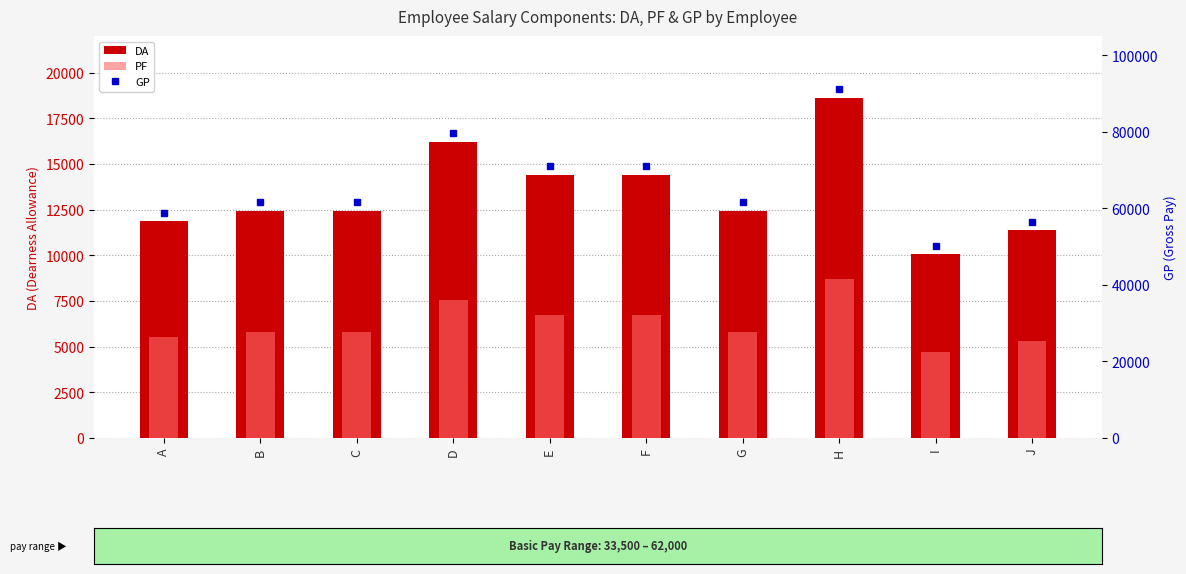

What is the value of the PF bar at the 5th from the left?

6720